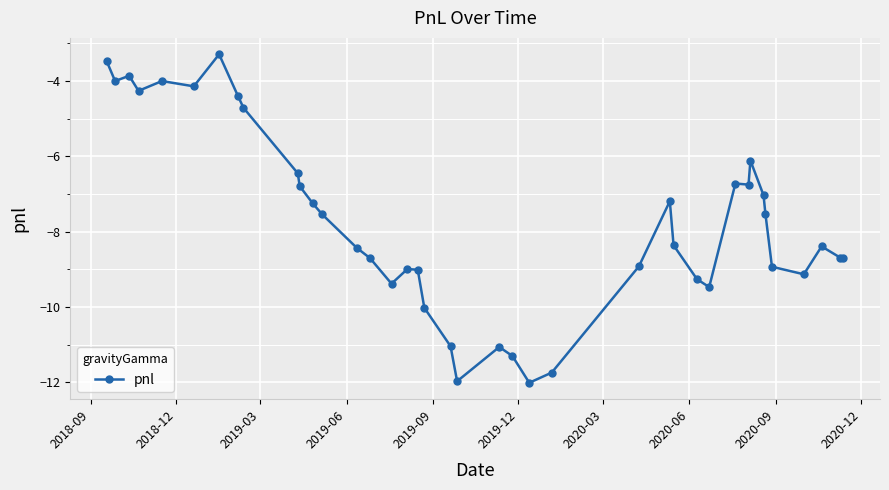

What is the average value?

-7.7